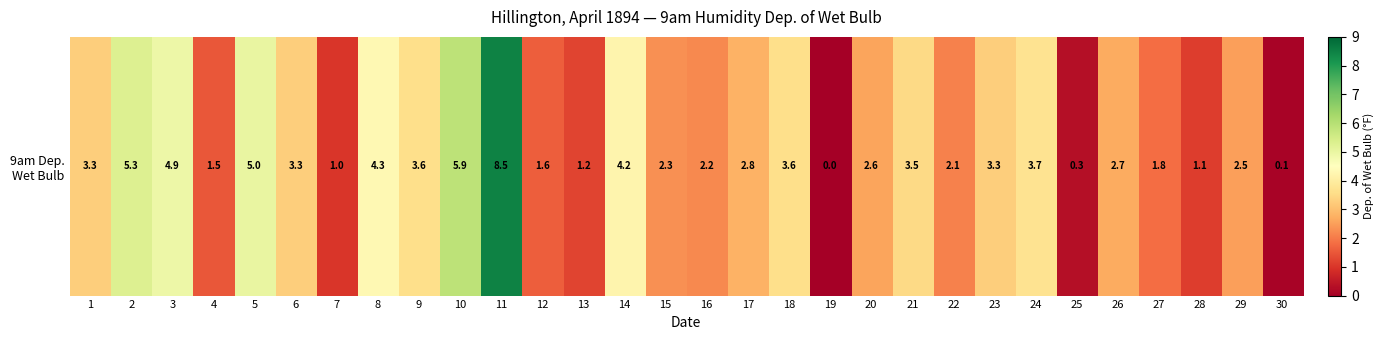

The chart shows a value of 4.3 at 8. True or false?

True